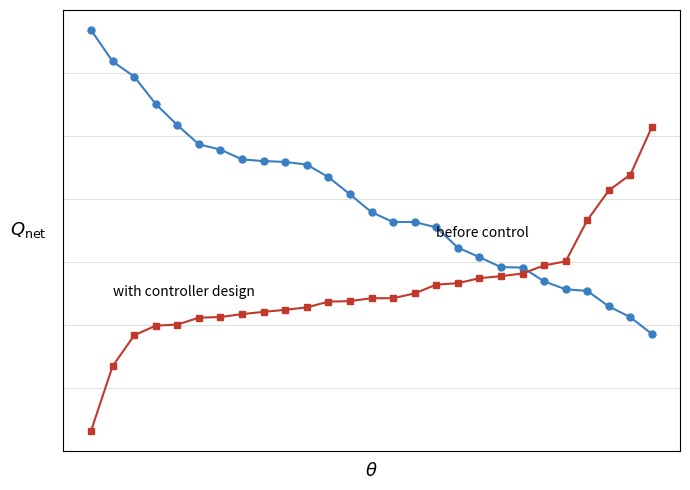

At which category is the sum across all series the highest?

2